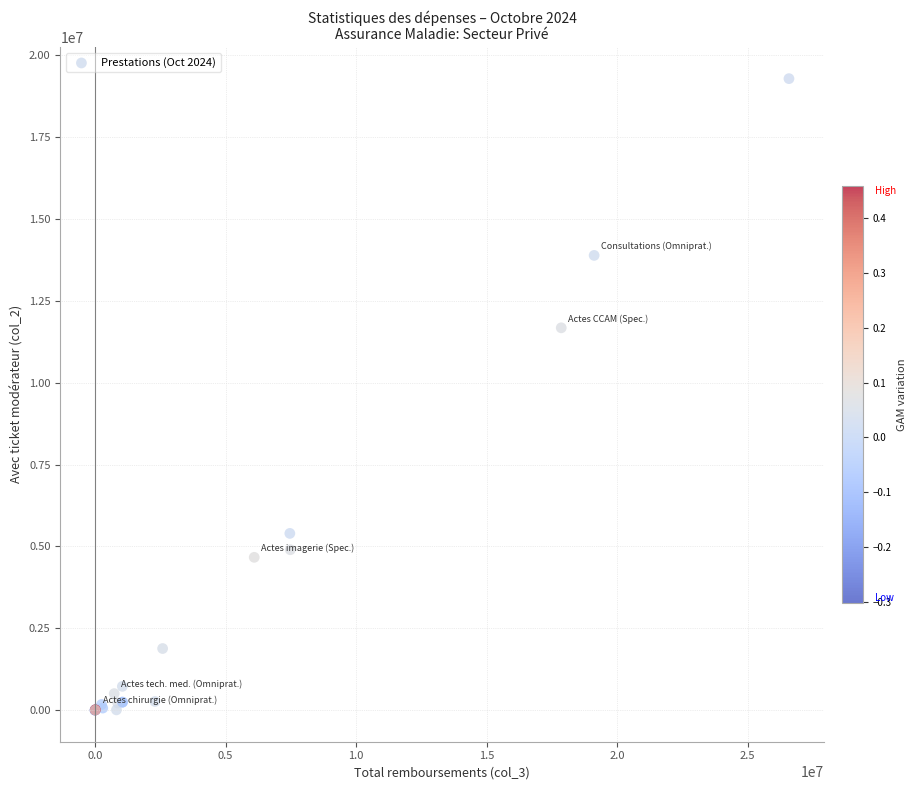

What Y value in the scatter plot is closest to 9646468?

11680250.0